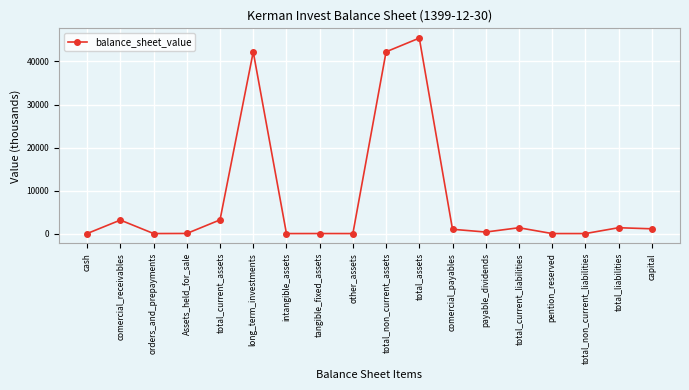

Count the number of values greater than 1000.

9